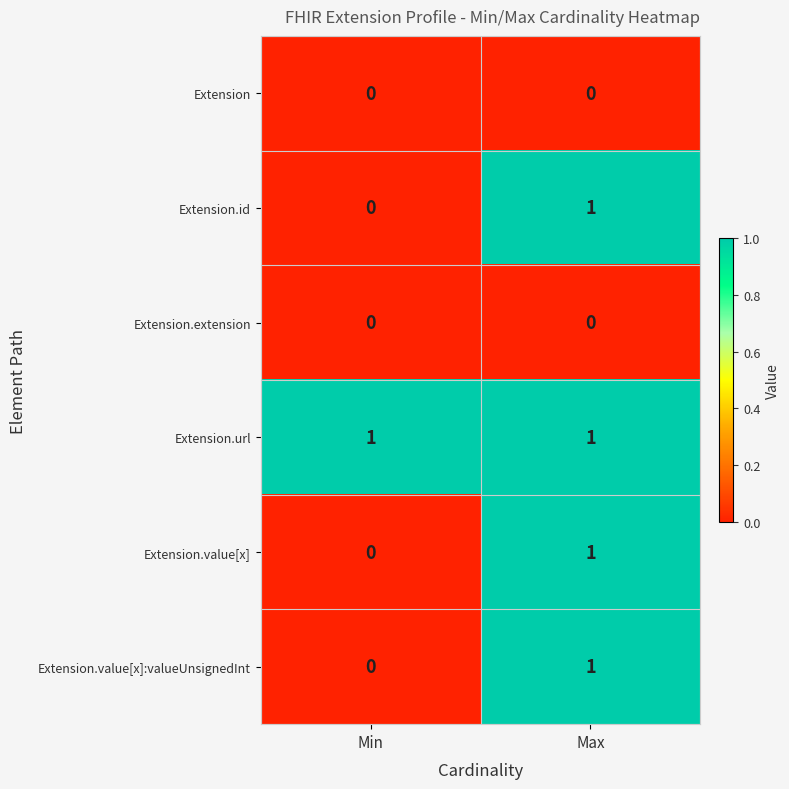

What is the total value across all series at Max?

4